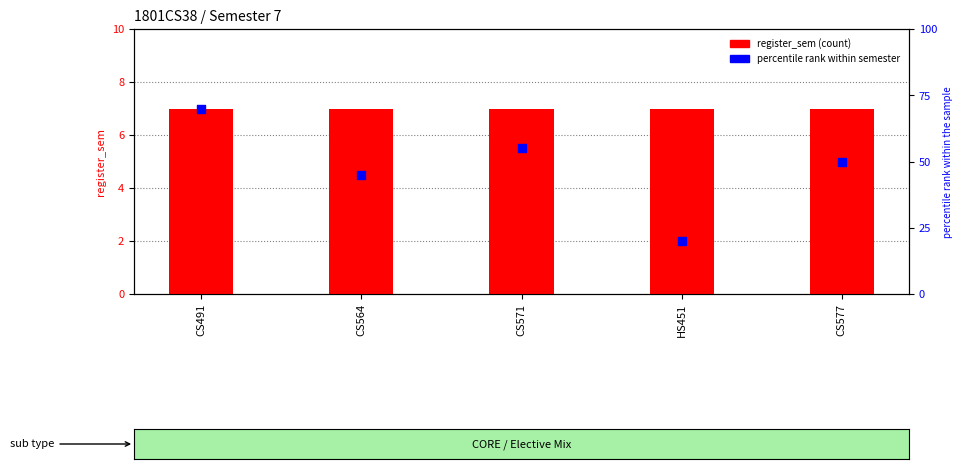

At how many categories does at least one series exceed 55?

1